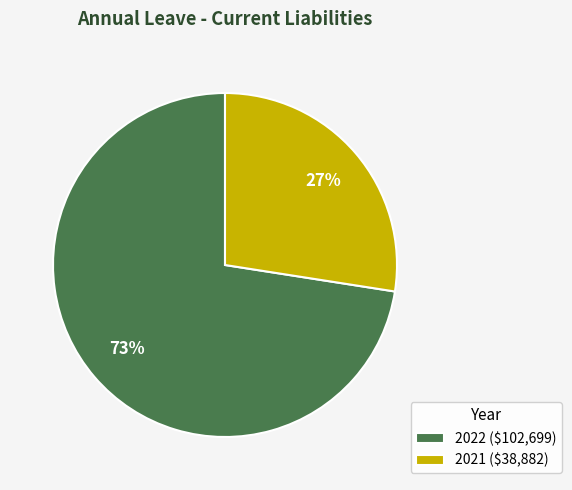

How many segments does this pie chart have?

2